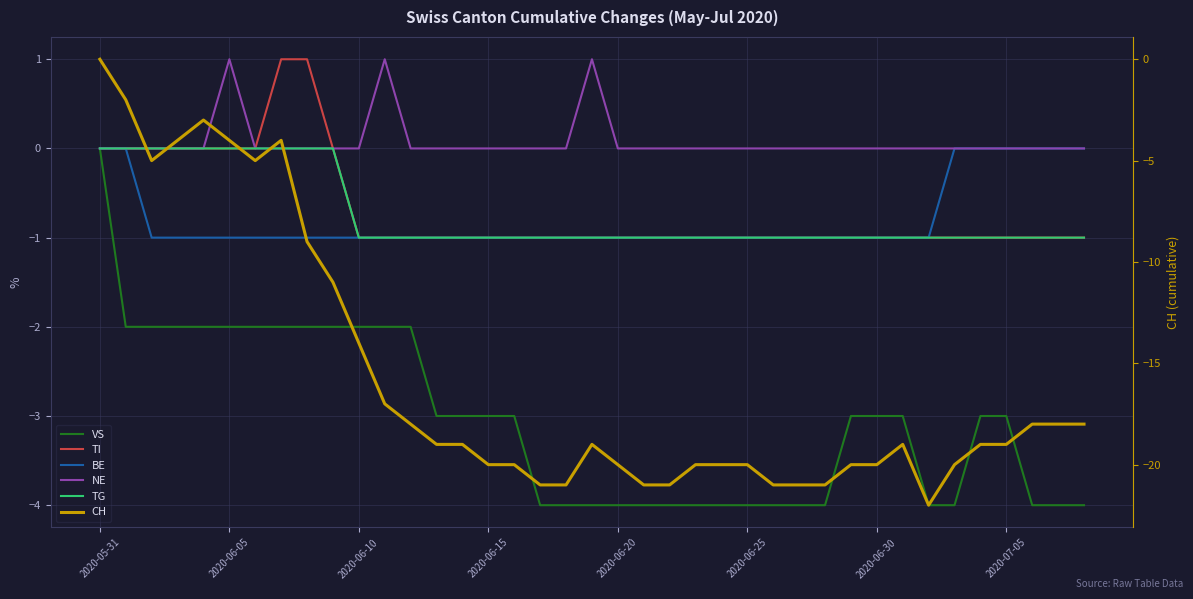

Rank the series by their maximum value, from highest to lowest.

TI, NE, VS, BE, TG, CH